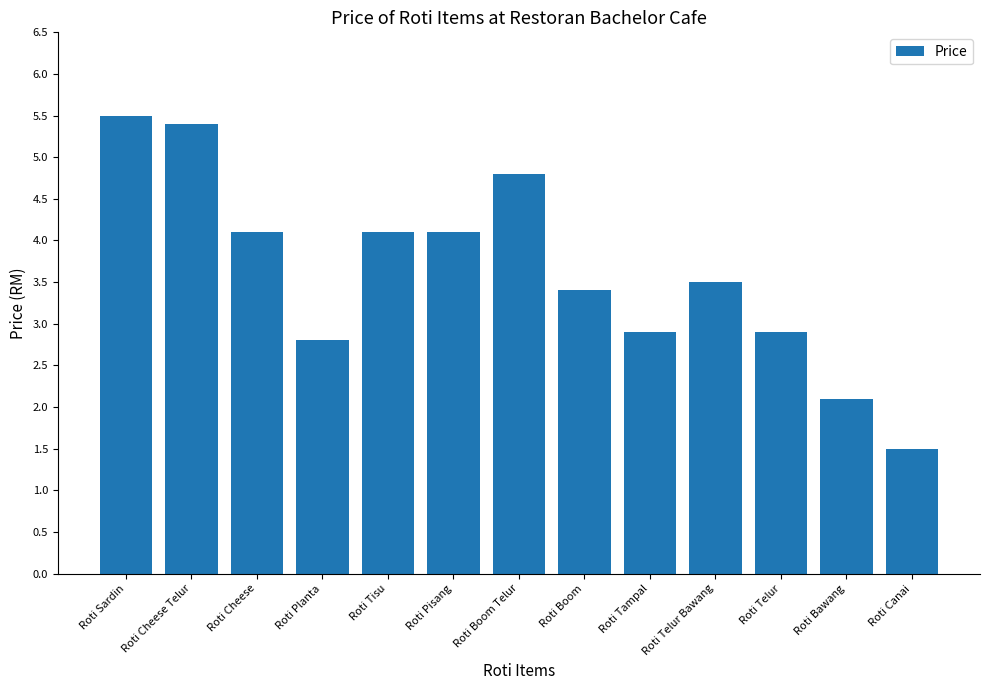

Is it true that the value at Roti Sardin is 3.2?

False